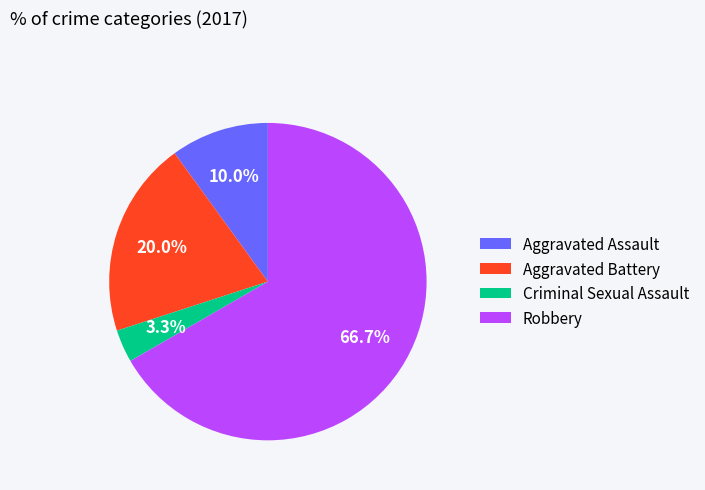

To the nearest percent, what percentage of the pie is Aggravated Assault?

10%